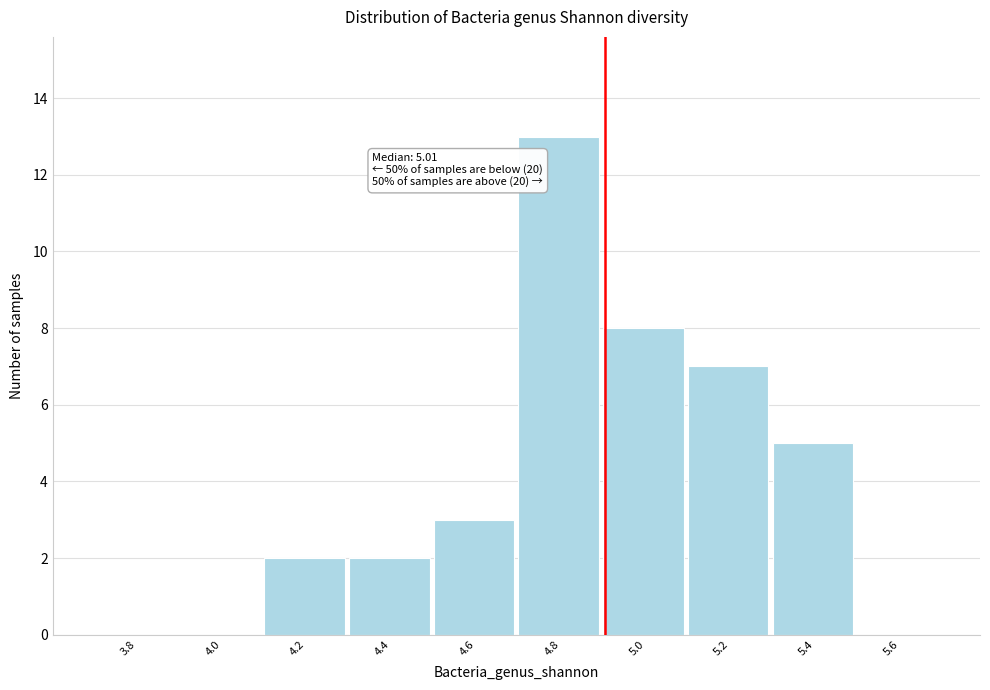

Reading right to left, list all the values displayed in this chart.

5.6=0	5.4=5	5.2=7	5.0=8	4.8=13	4.6=3	4.4=2	4.2=2	4.0=0	3.8=0